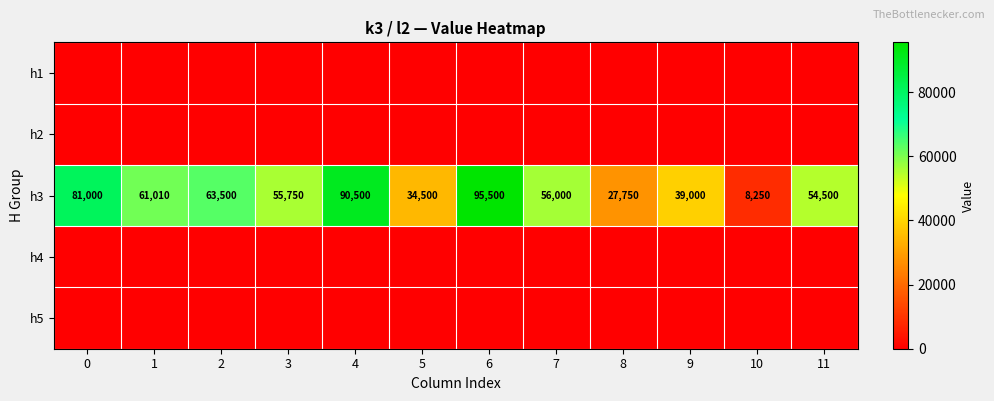

What is the difference between the second highest and second lowest values in the h3 series?

62750